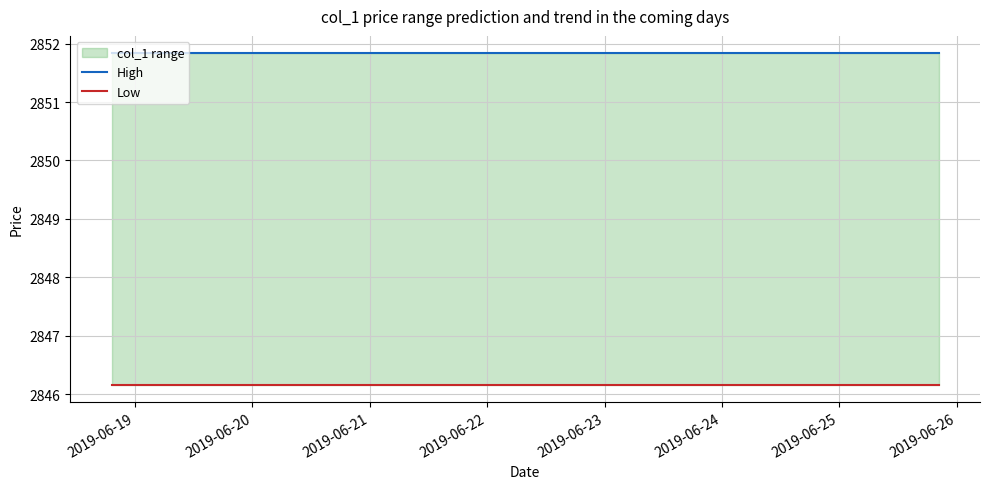

True or false: High has a value of 4428.3 at 2019-06-19.

False